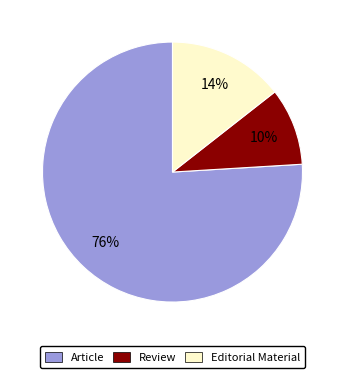

Between Editorial Material and Review, which is larger?

Editorial Material